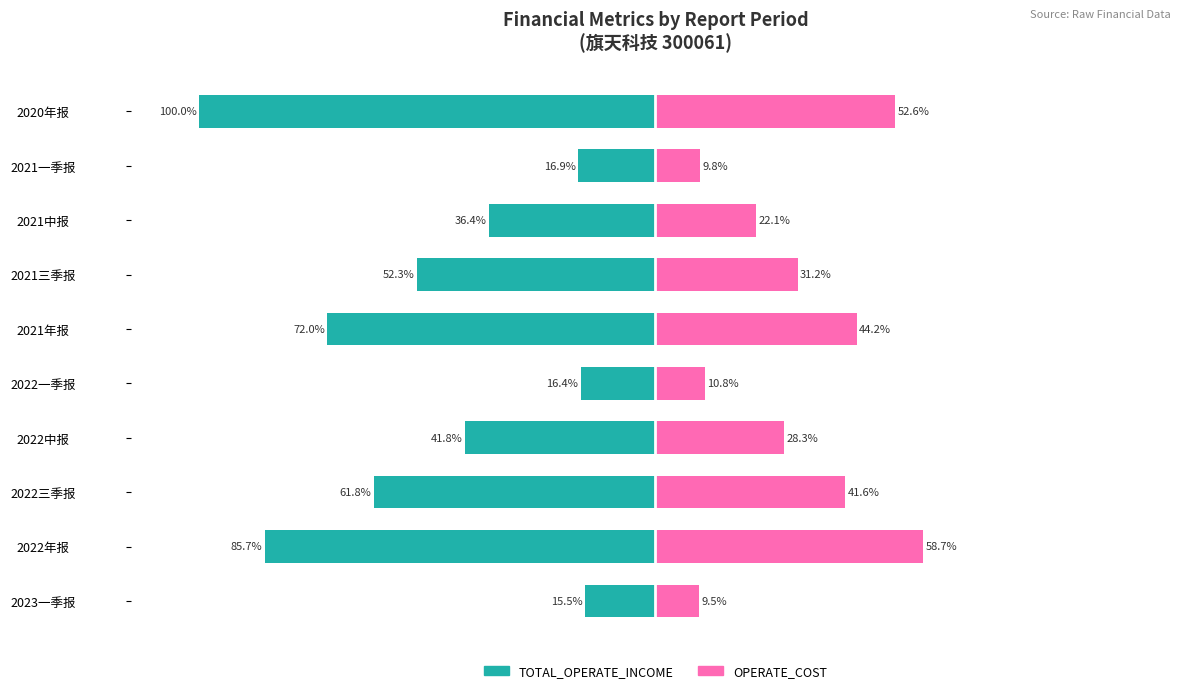

How many data points does each series have?

10